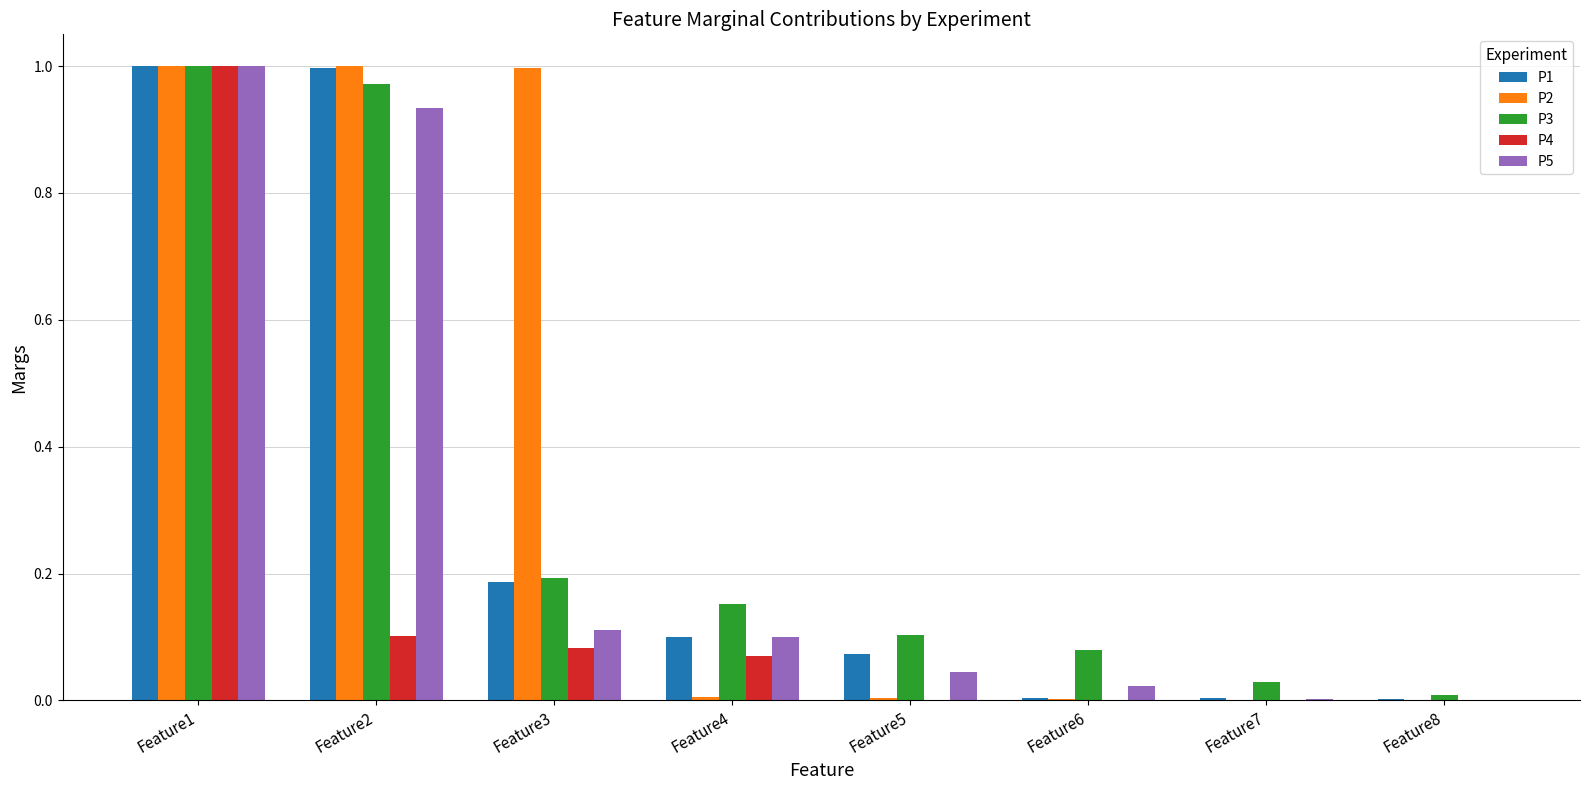

Is it true that P1 equals 0.1 at Feature5?

True